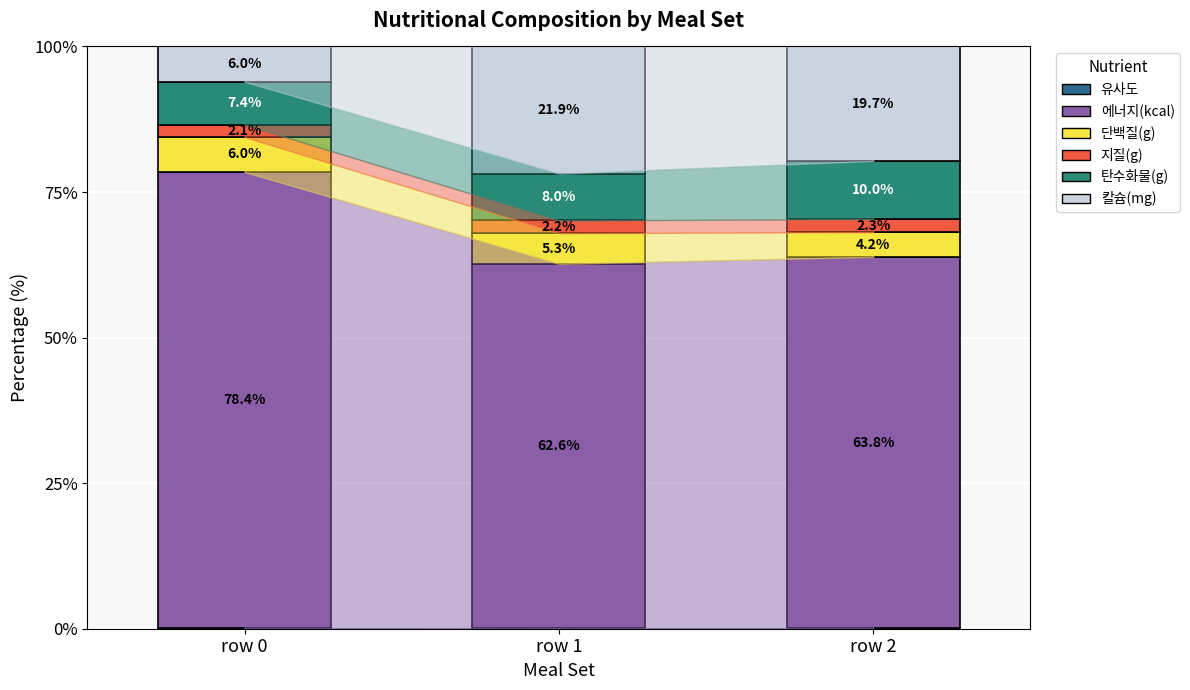

How many distinct data groups are displayed?

6